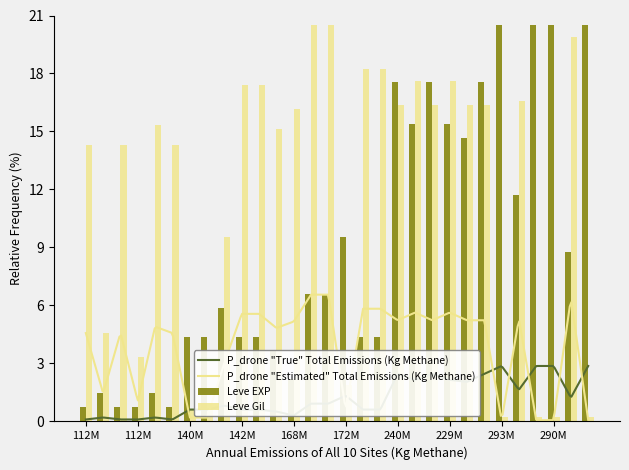

Is it true that Leve Gil equals 25.4 at Hempen Acton?

False